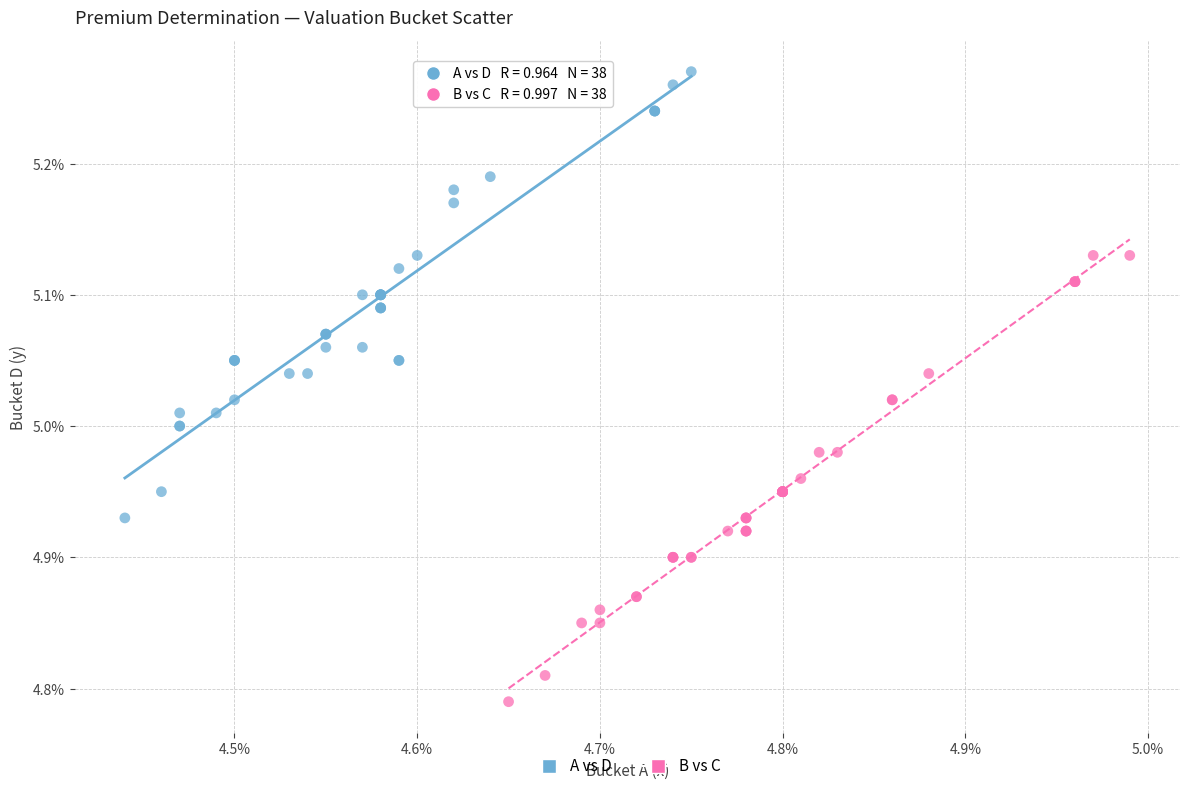

What are all the series names shown in the legend?

A vs D, B vs C